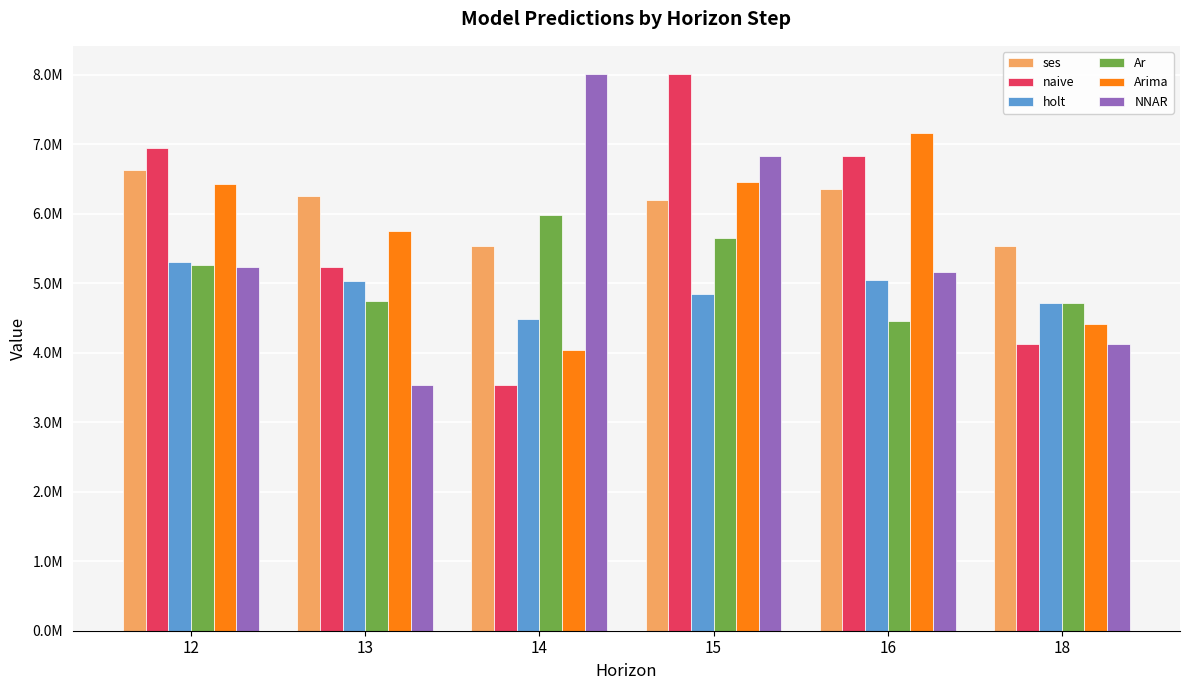

Which category has the highest value in the Ar series?

14